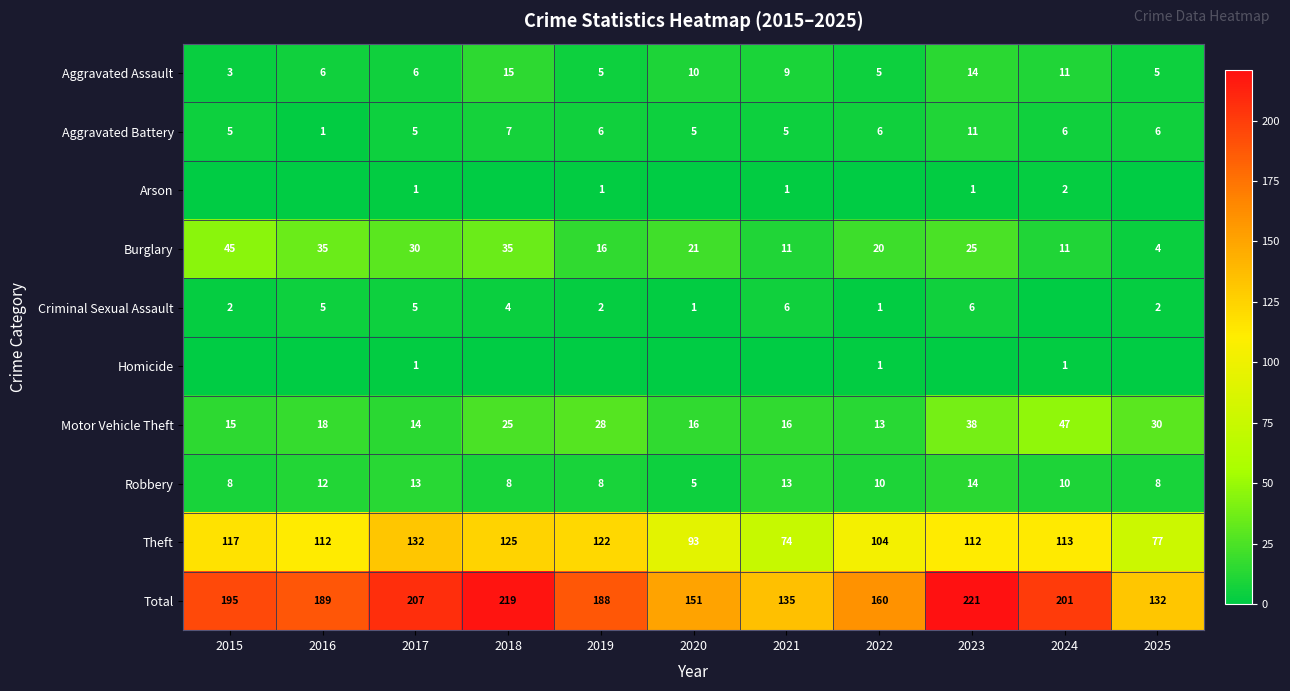

Is the value of Motor Vehicle Theft at 2019 greater than the value of Aggravated Assault at 2022?

Yes